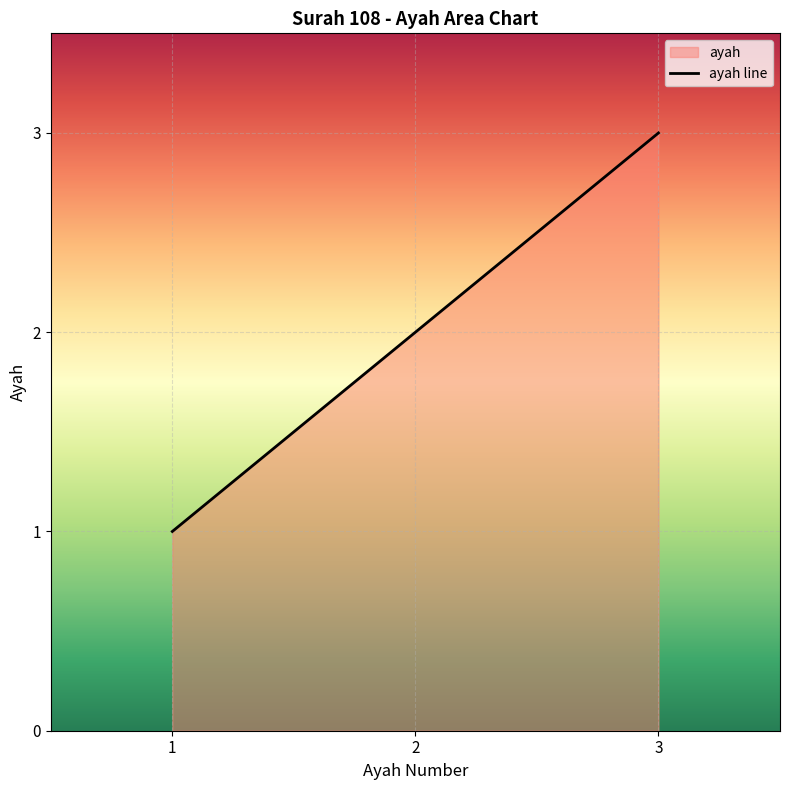

True or false: the data shows 2 at 1.

False